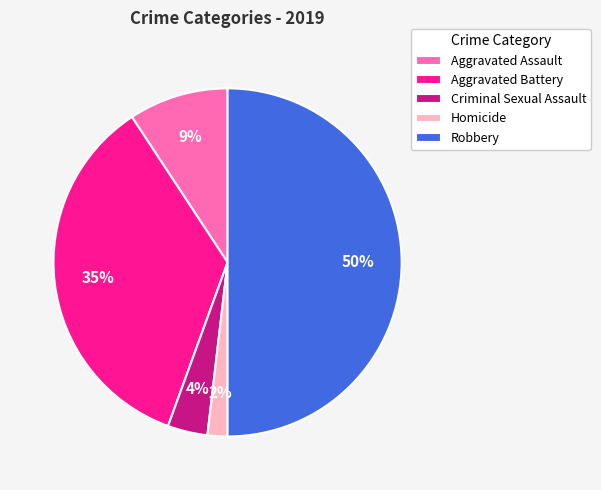

Which slice is the smallest?

Homicide